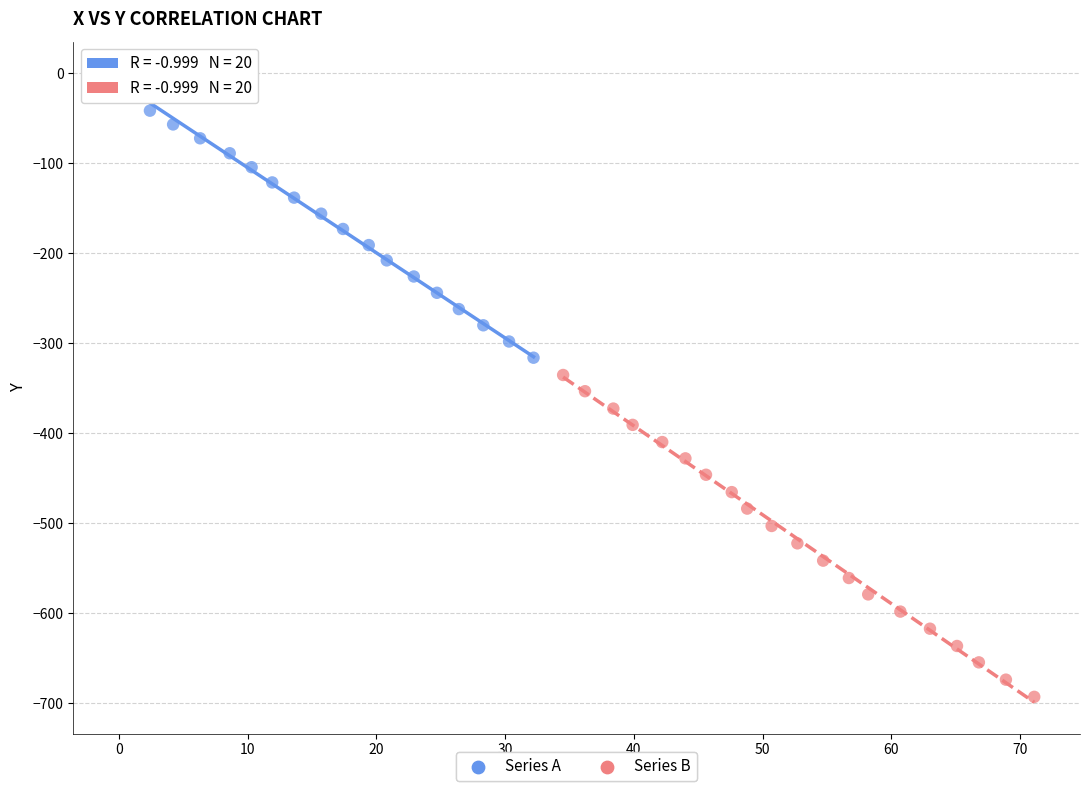

What are all the series names shown in the legend?

Series A, Series B